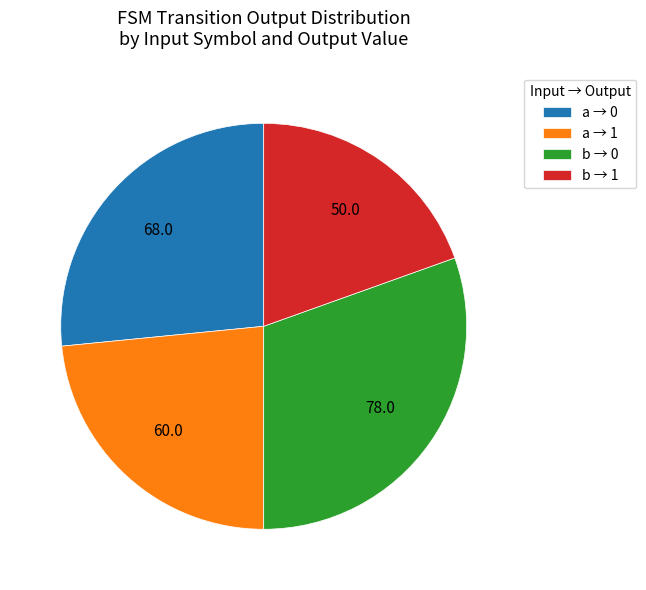

Approximately how many times larger is the value at b → 0 compared to b → 1?

1.6